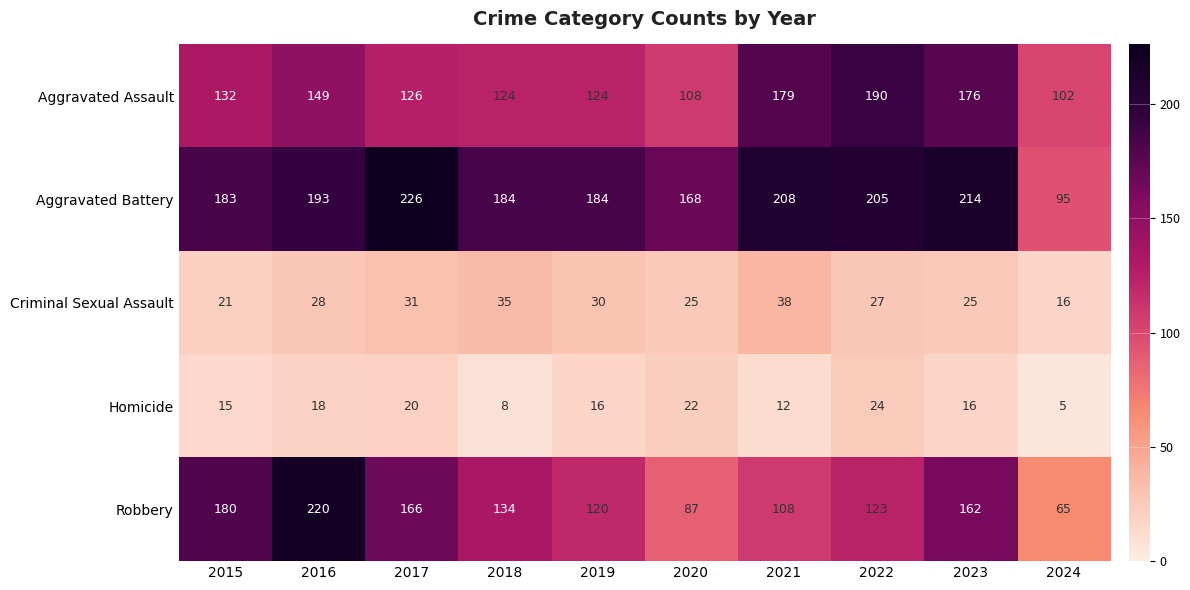

What is the difference between the highest and lowest values at 2024?

97